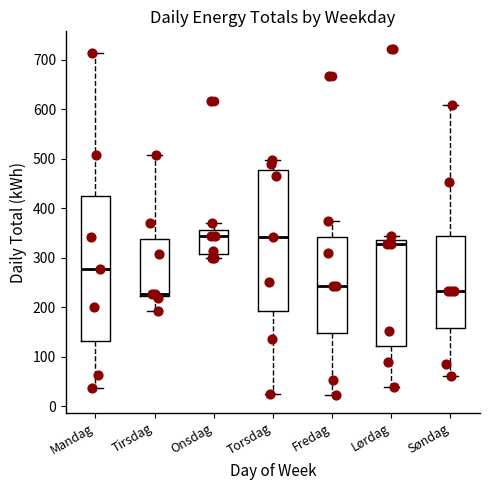

Reading left to right, transcribe this box plot: for each box, give where its median line is, the range the box spans, and where its two whiskers end, as read against the y-axis. The values are not printed on the chart, so give them approximately, as read against the axis.

Mandag: median 280, box 130 to 430, whiskers 40 to 710
Tirsdag: median 230, box 220 to 340, whiskers 190 to 510
Onsdag: median 340, box 310 to 360, whiskers 300 to 370
Torsdag: median 340, box 190 to 480, whiskers 20 to 500
Fredag: median 240, box 150 to 340, whiskers 20 to 370
Lørdag: median 330, box 120 to 340, whiskers 40 to 340 (just above the box's upper edge)
Søndag: median 230, box 160 to 340, whiskers 60 to 610